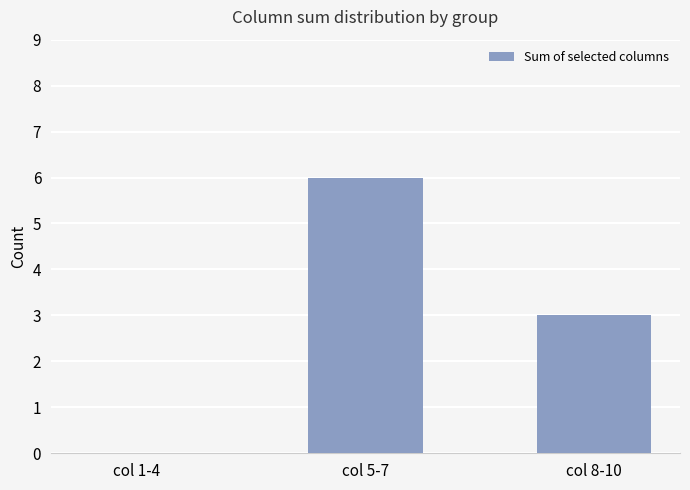

What is the difference between the values at col 8-10 and col 1-4?

3